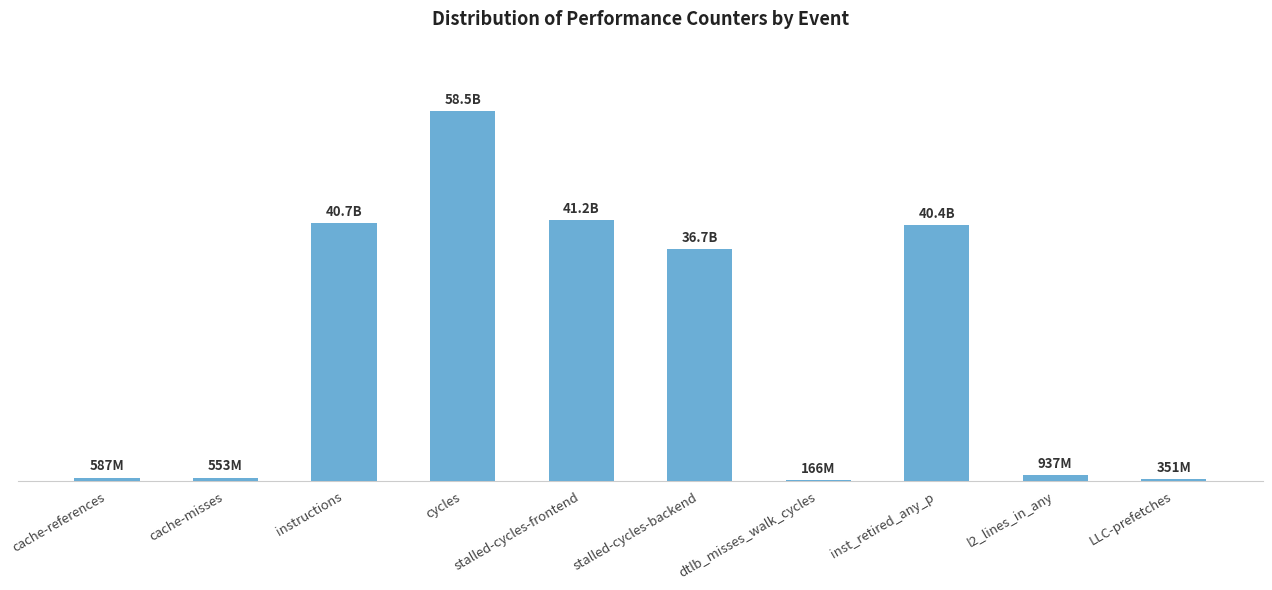

Are the bars horizontal?

No